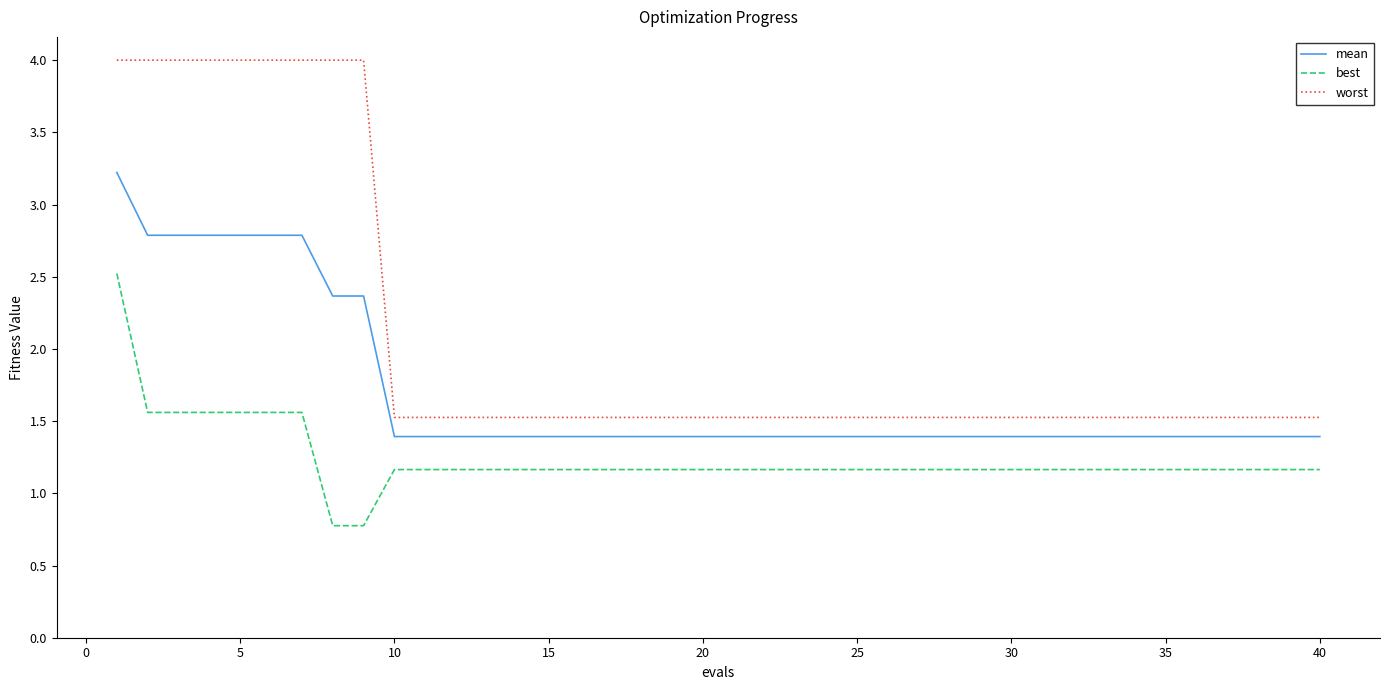

True or false: worst and mean cross at least once.

False